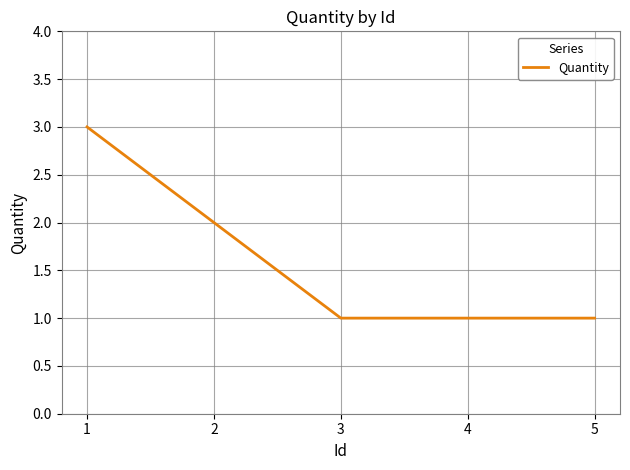

Reading left to right, transcribe all the data shown in this chart.

1=3	2=2	3=1	4=1	5=1